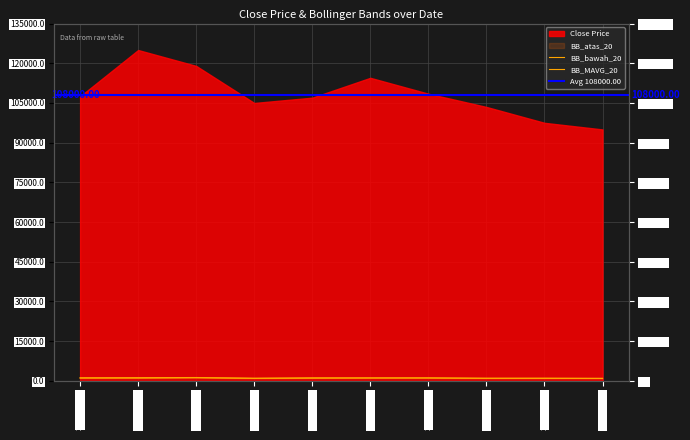

What is the label of the 3rd point from the right?

2019-10-24